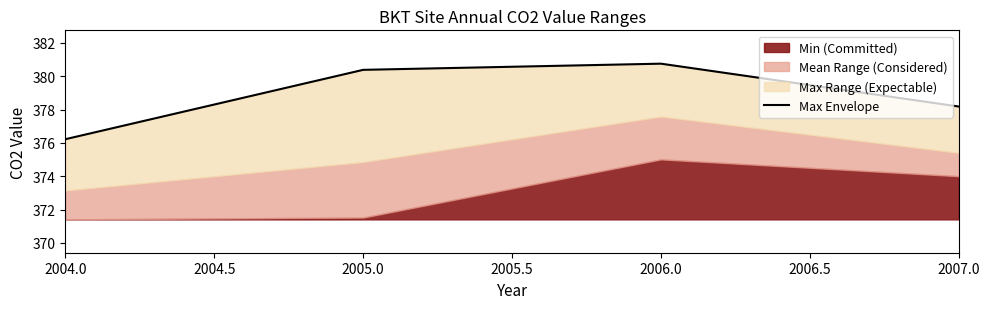

List the labels in order of value, largest first.

2006.0, 2005.0, 2007.0, 2004.0